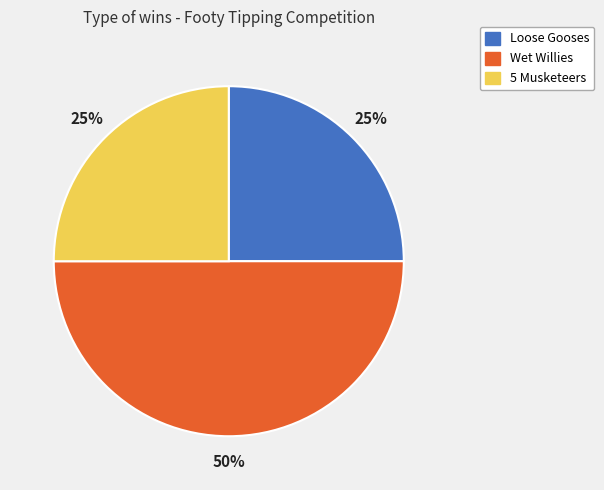

To the nearest percent, what is the difference between the largest and smallest slice percentages?

25%